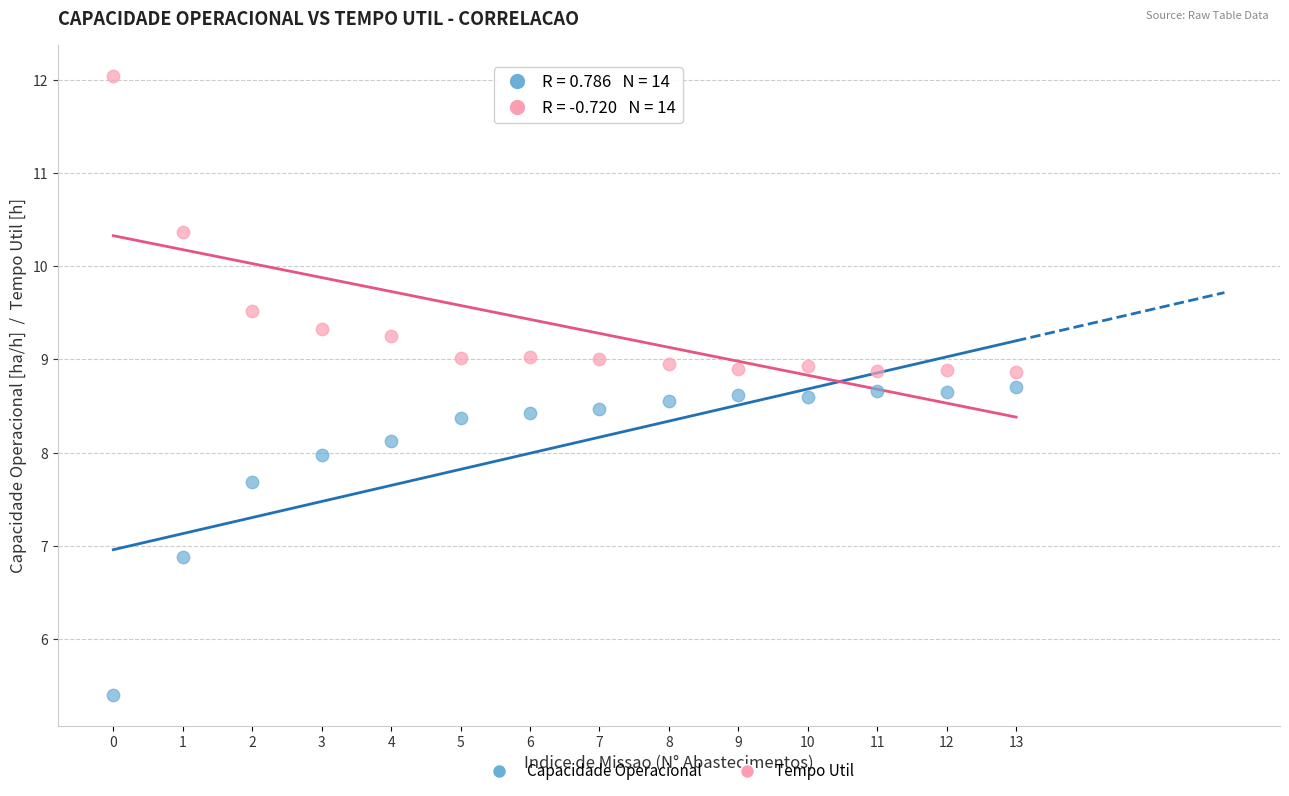

Across all data points, what is the range of Y values (max minus min)?

6.6